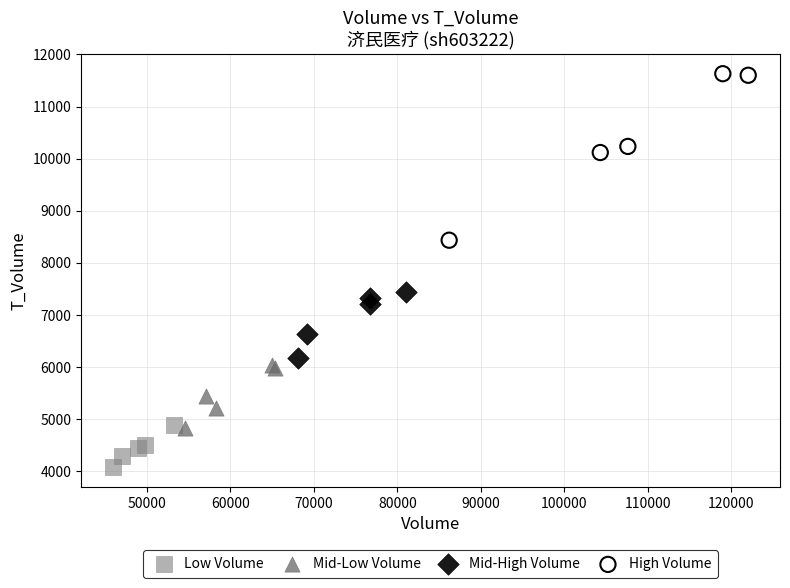

Which series reaches the maximum Y coordinate?

High Volume